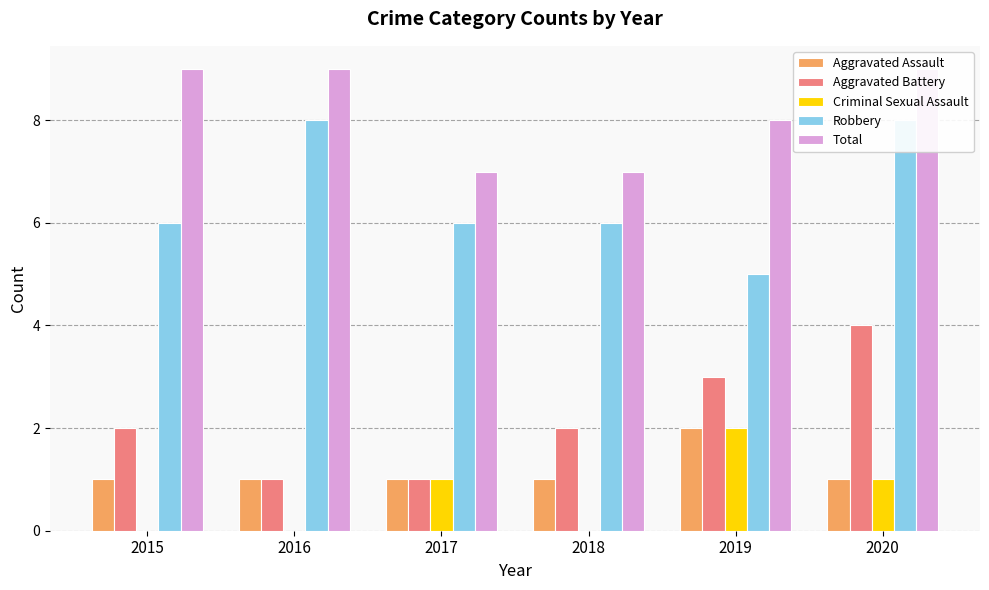

The Criminal Sexual Assault series shows 0 at 2017. True or false?

False